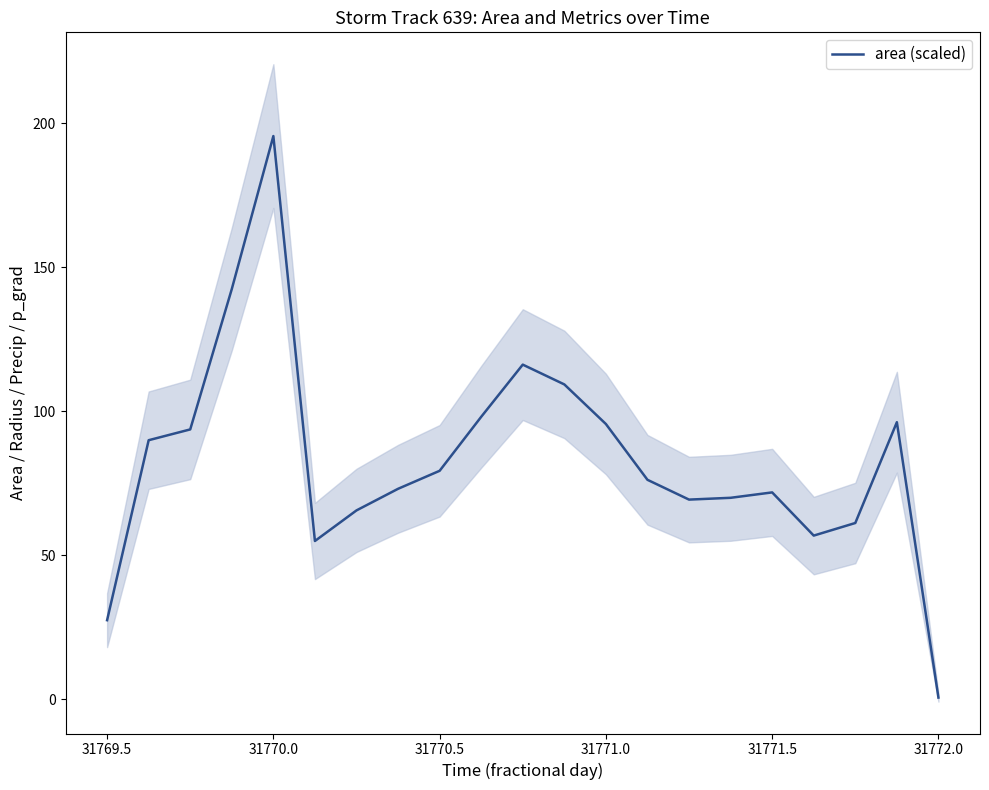

Reading left to right, what are all the values shown in this chart?

27.5	90.0	93.8	142.5	195.6	55.0	65.6	73.1	79.4	98.1	116.2	109.4	95.6	76.2	69.4	70.0	71.9	56.9	61.2	96.2	0.6